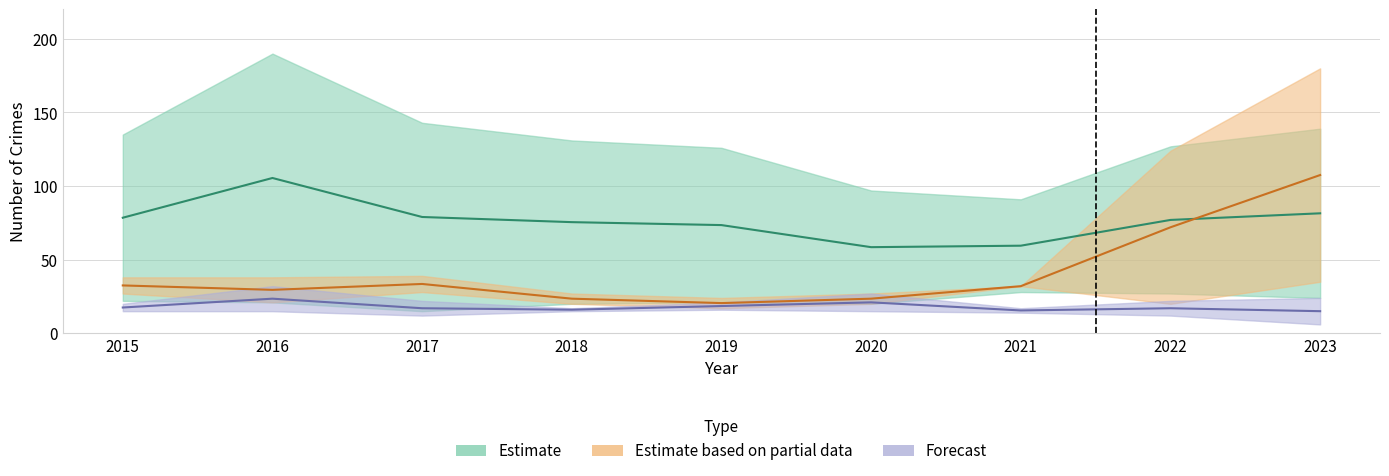

The Robbery series shows 31 at 2022. True or false?

False